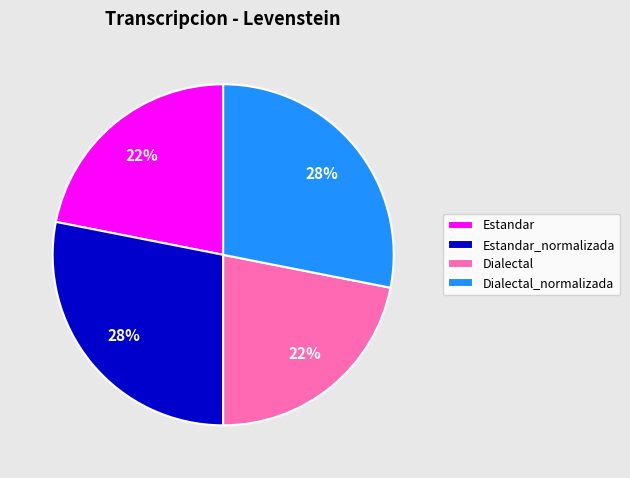

The Estandar slice represents 15% of the pie. True or false?

False